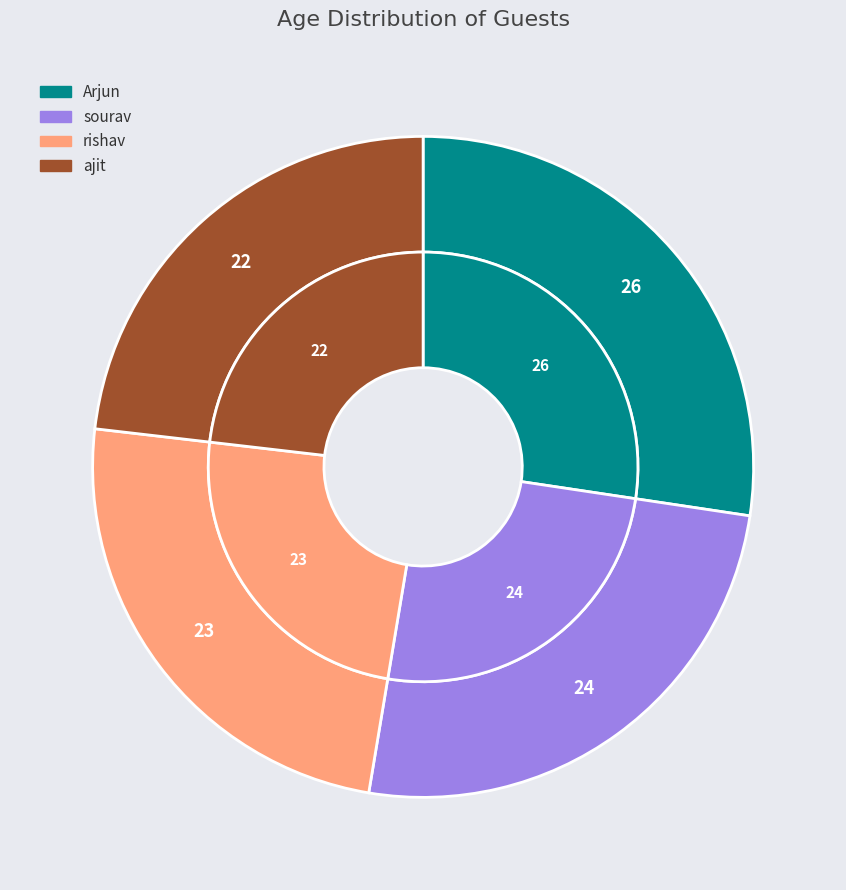

To the nearest percent, what portion does rishav represent?

24%